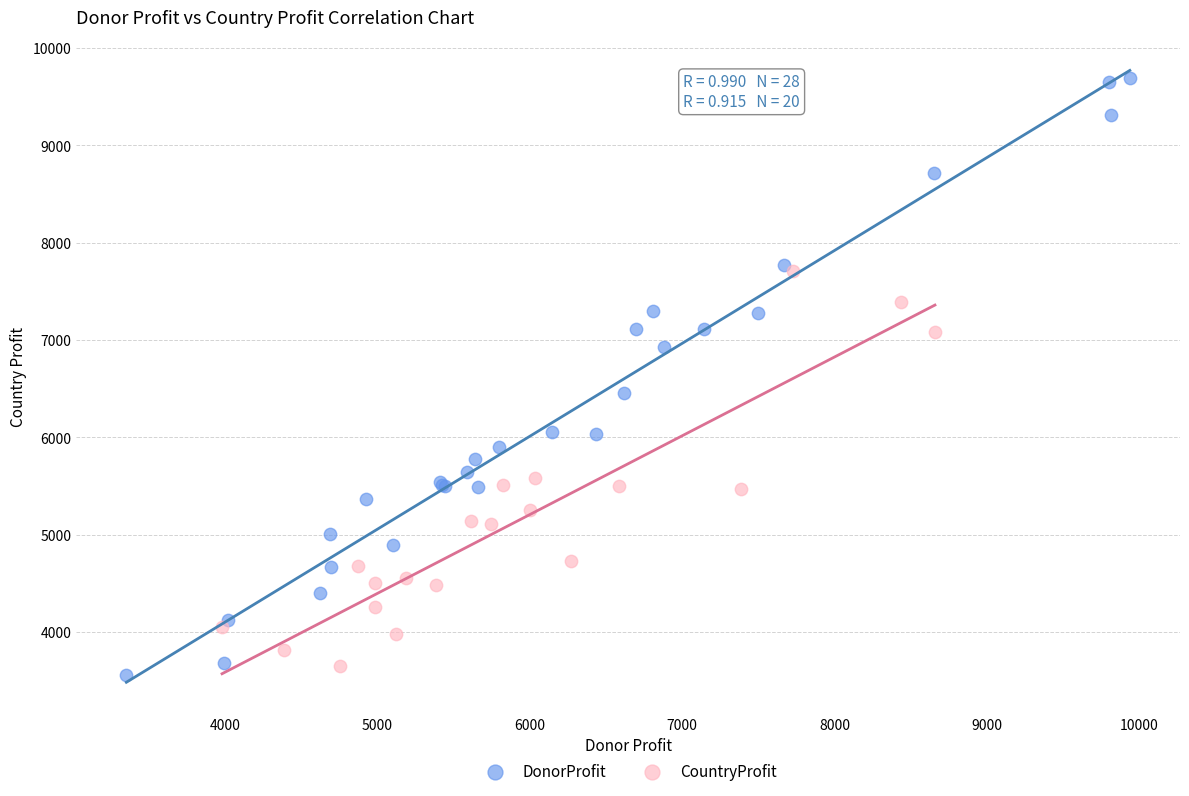

Which series contains the highest Y value?

DonorProfit